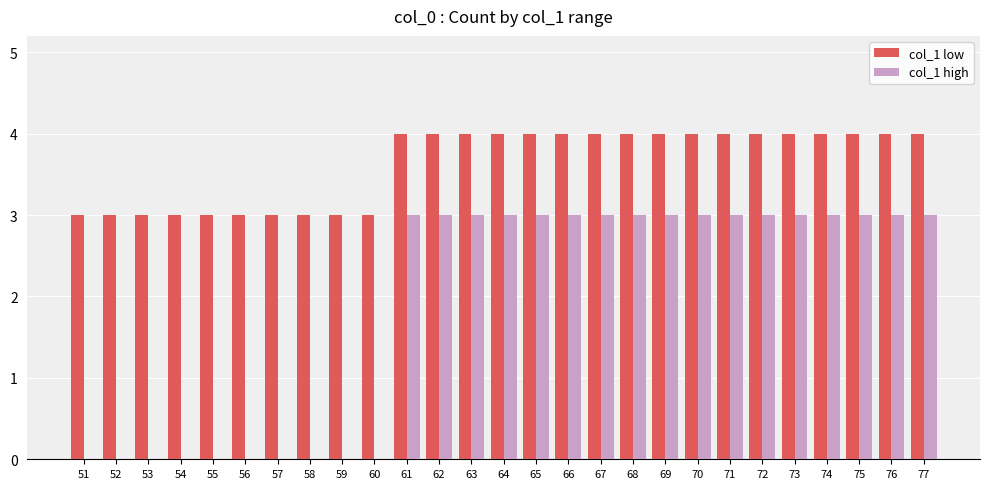

How many categories are shown in the chart?

27